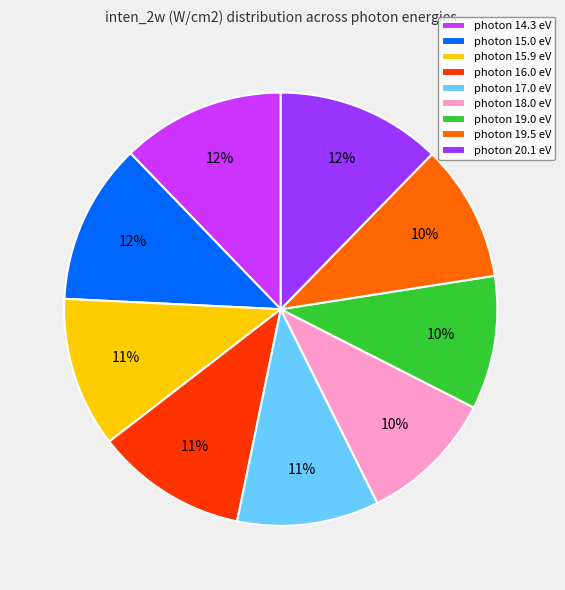

Is the sum of photon 19.0 eV and photon 19.5 eV greater than half?

No